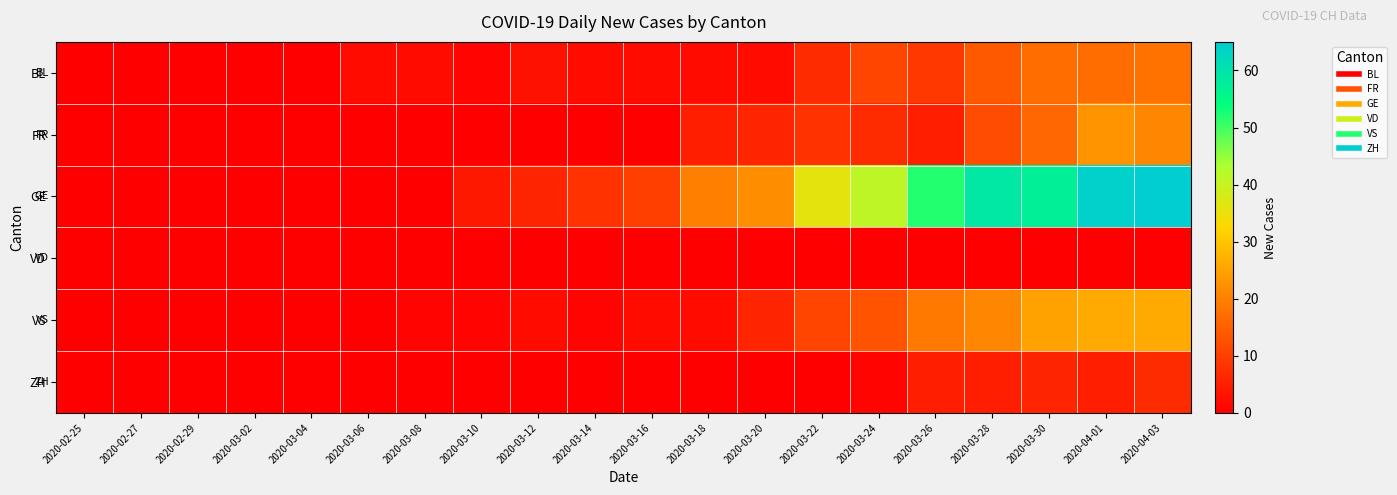

Between 2020-03-18 and 2020-04-03, which series saw the biggest shift?

GE